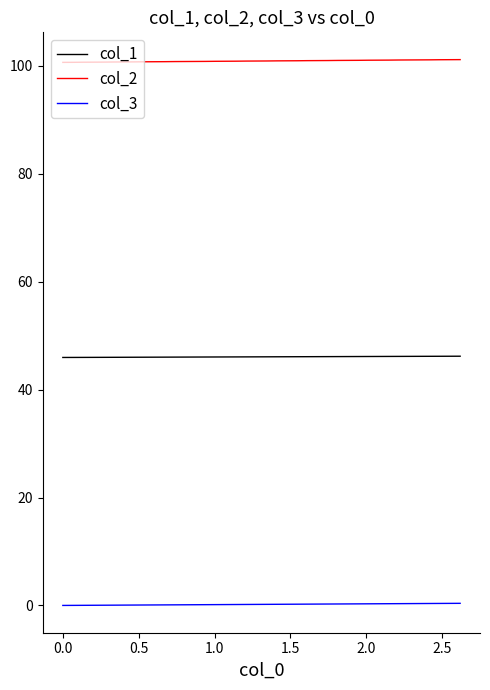

How many lines are shown in the chart?

3